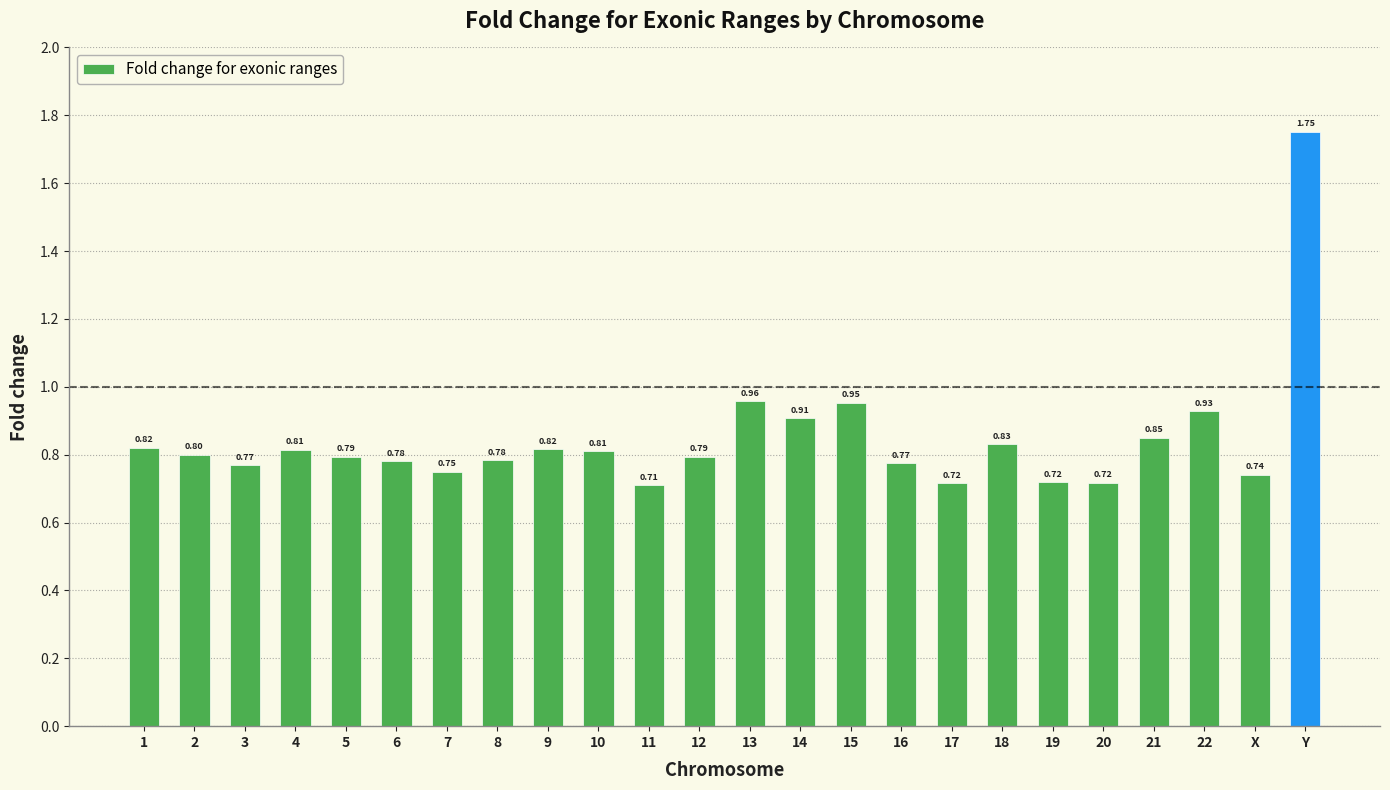

What is the average value?

0.8